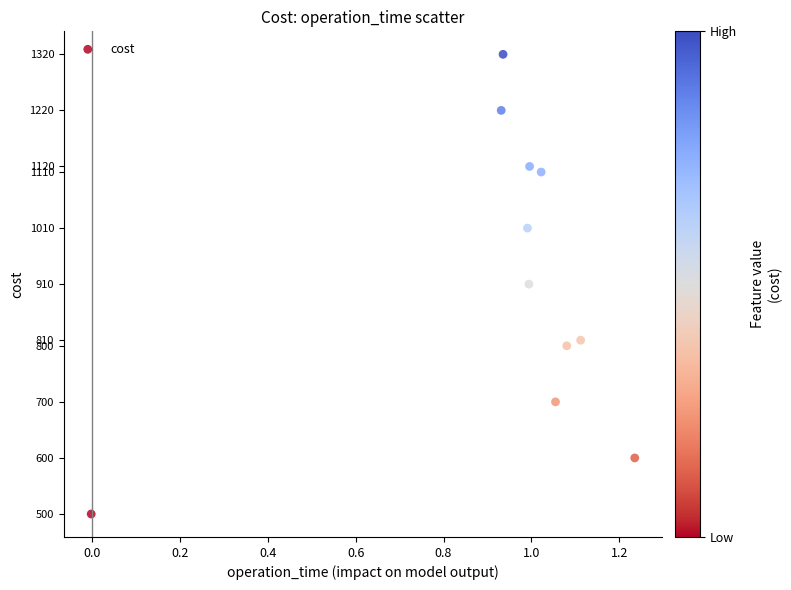

What is the range of Y values (max minus min)?

820